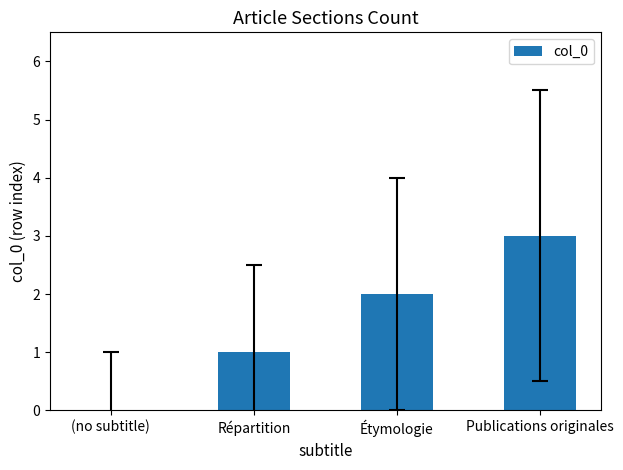

What is the sum of all values?

6